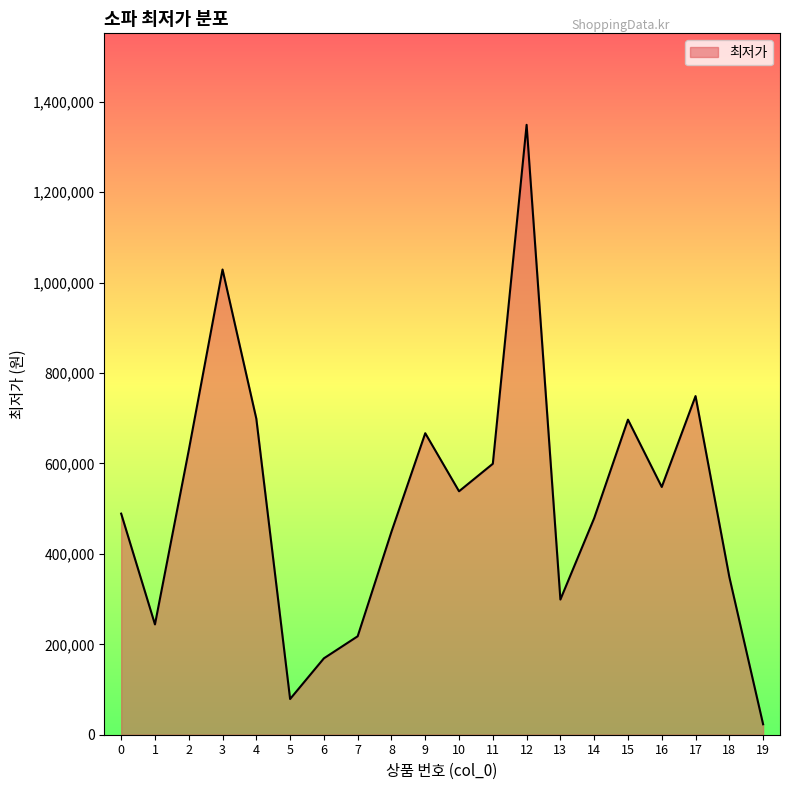

What is the difference between the maximum and minimum values?

1325900